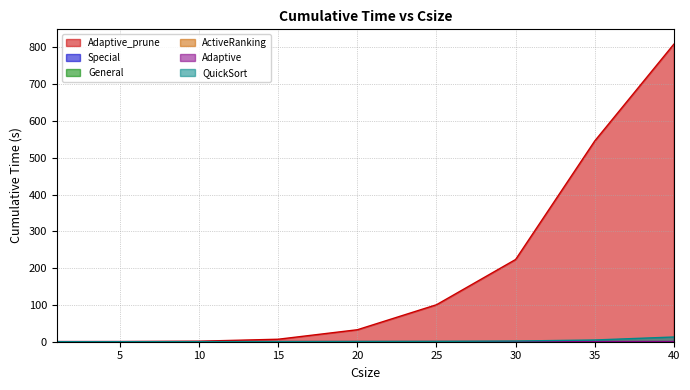

True or false: Special and Adaptive cross at least once.

False